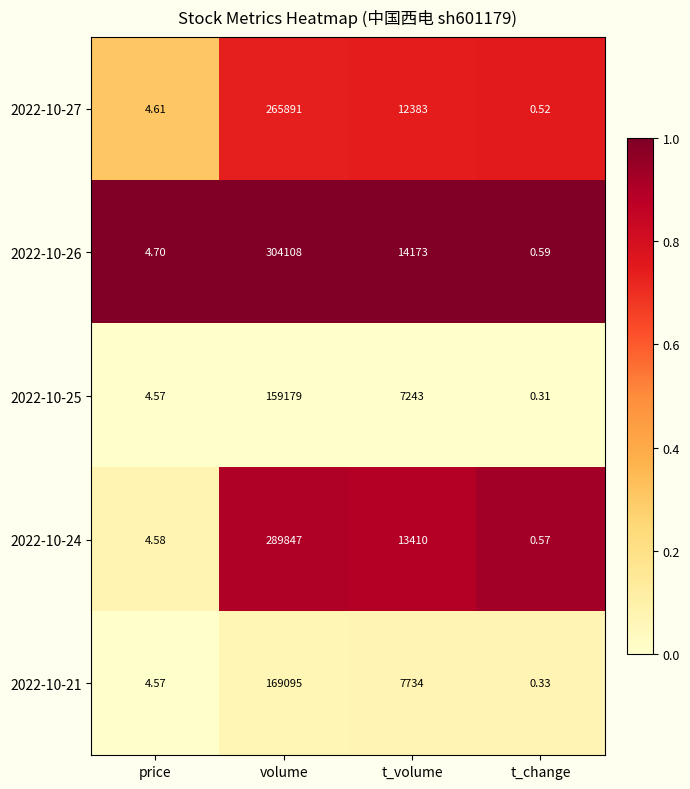

Where is 2022-10-27 nearest to the value 132945?

t_volume